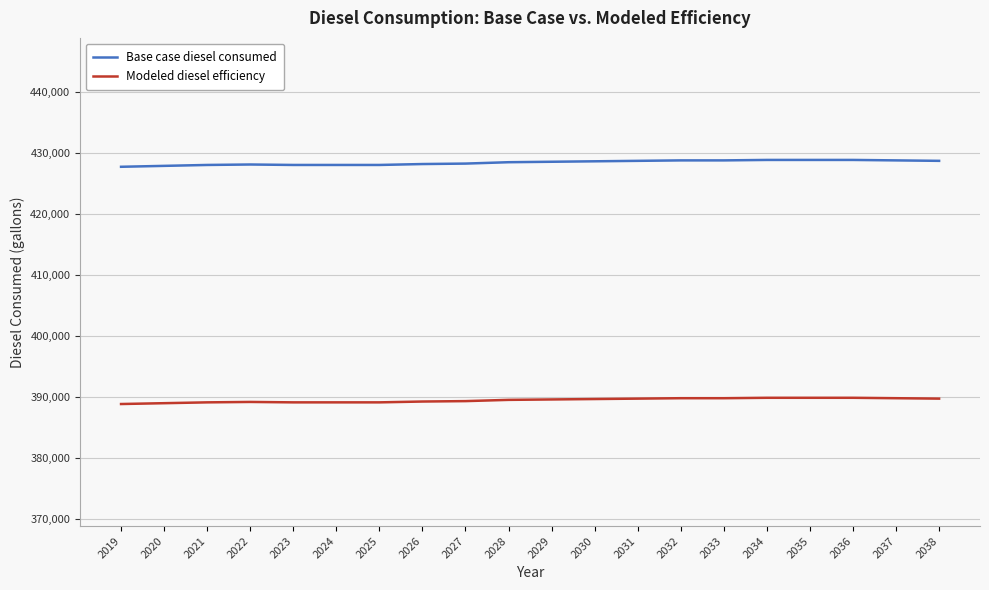

What is the lowest value of the Modeled diesel efficiency series?

388800.5